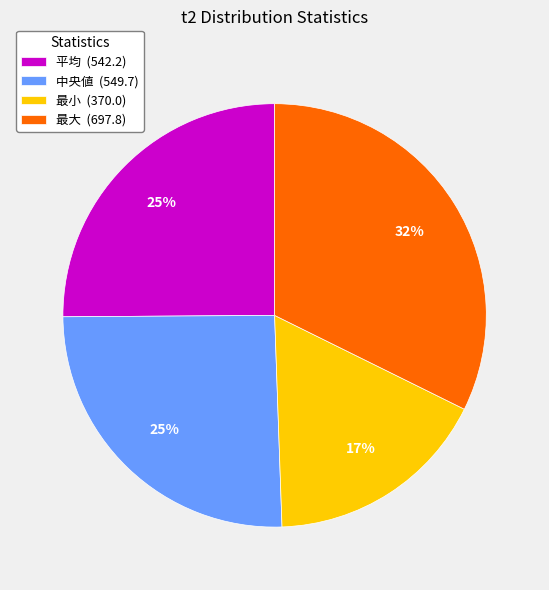

True or false: 中央値 accounts for 25% of the total.

True